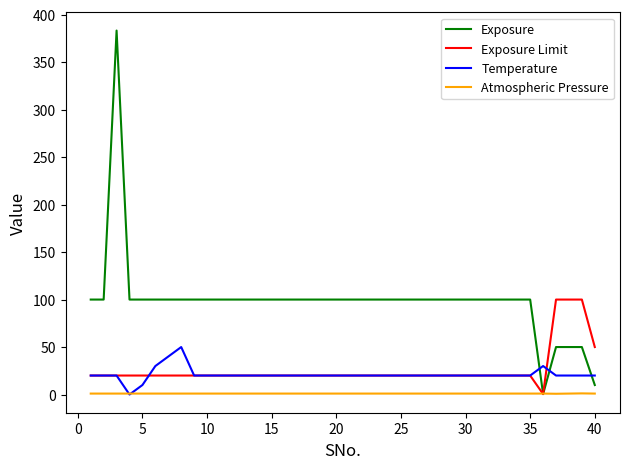

What is the highest value of the Exposure Limit series?

100.0